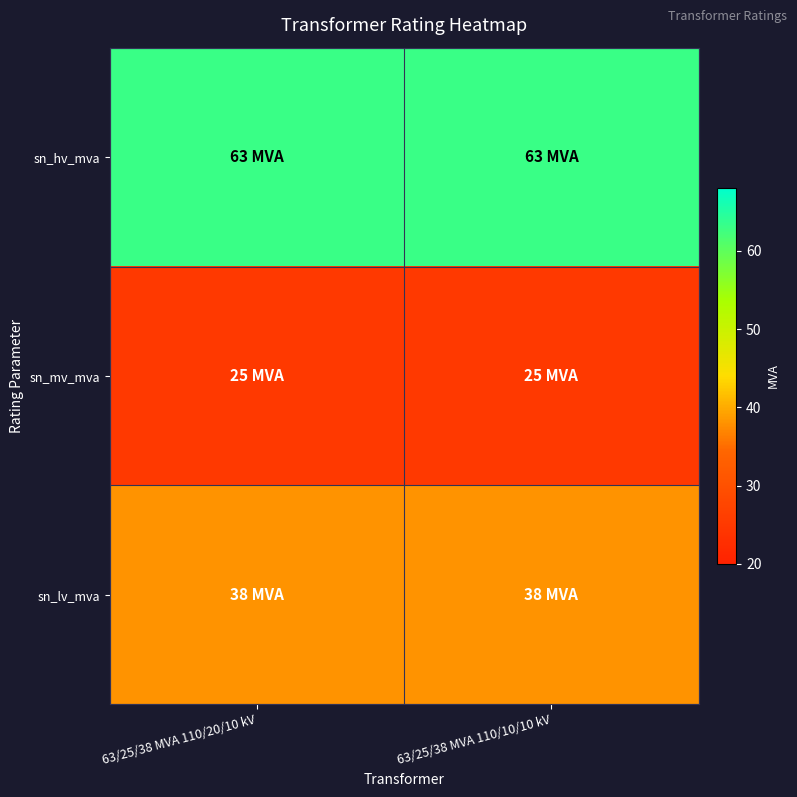

At how many categories does at least one series exceed 27?

2